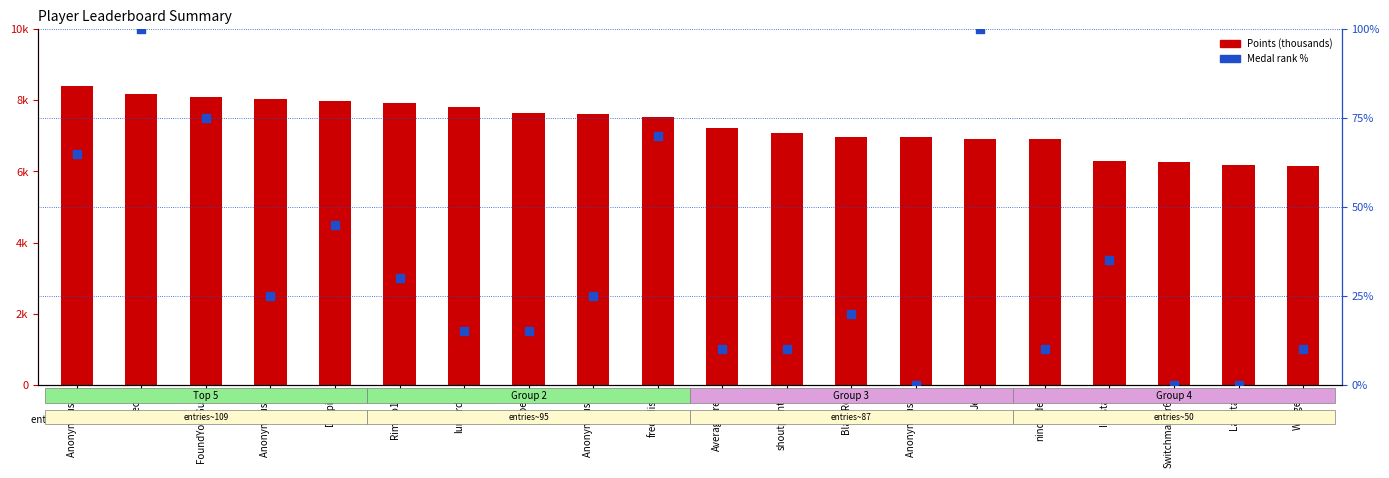

Is the value of Points (thousands) at Anonymous 6 greater than the value of Medal rank % at BlazeRol?

No